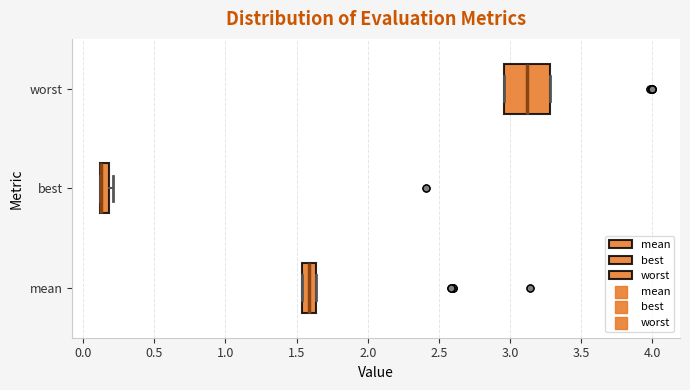

Comparing the boxes themselves (not the whiskers), which one is the widest?

worst